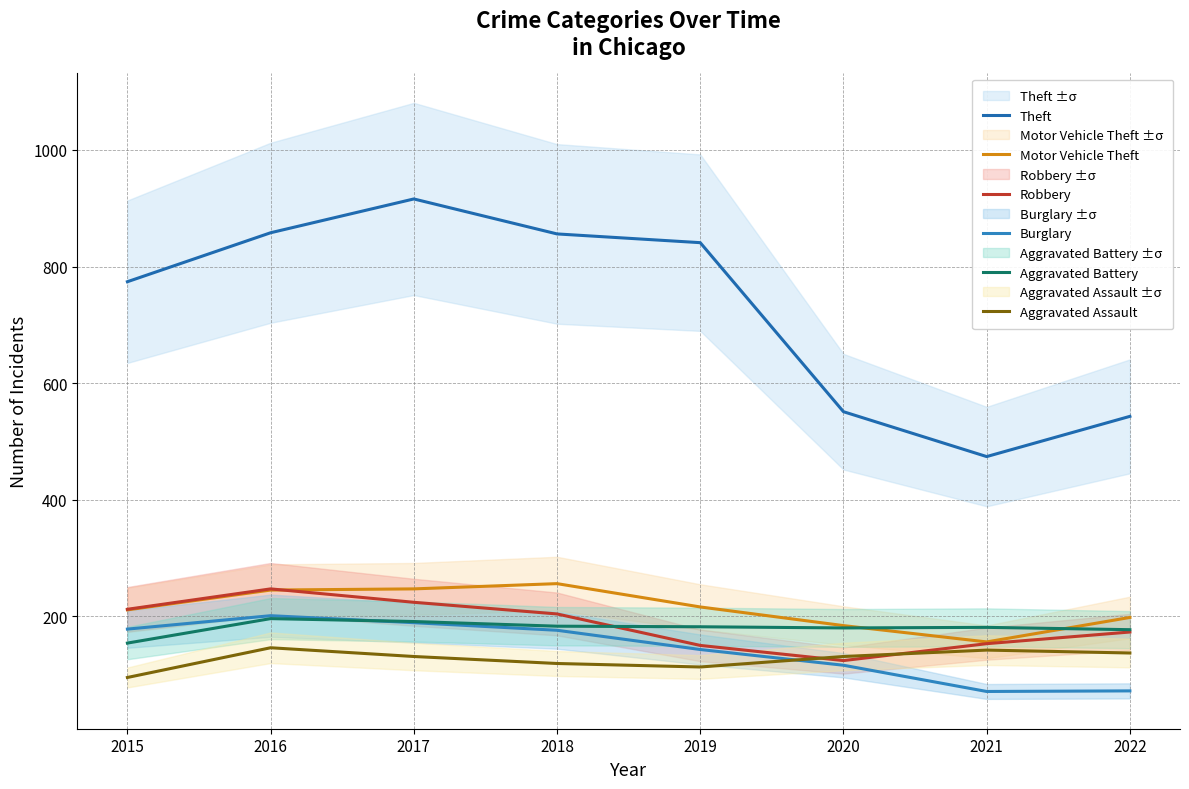

Which category has the lowest value in the Motor Vehicle Theft series?

2021